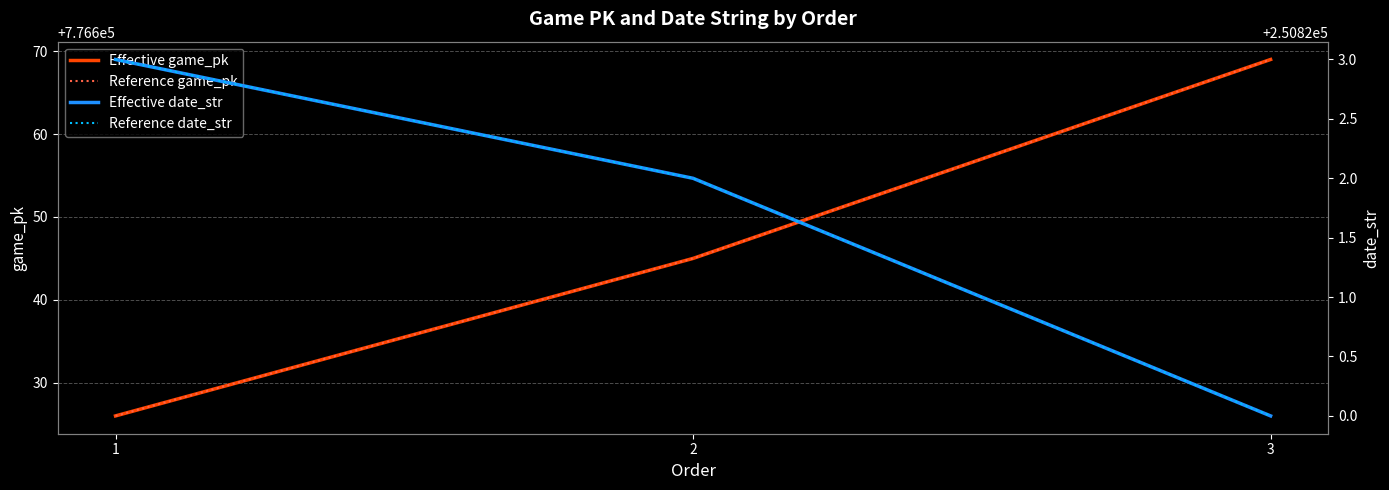

Reading left to right, extract all data points from this chart.

Effective game_pk: 776626	776645	776669
Reference game_pk: 776626	776645	776669
Effective date_str: 250823	250822	250820
Reference date_str: 250823	250822	250820